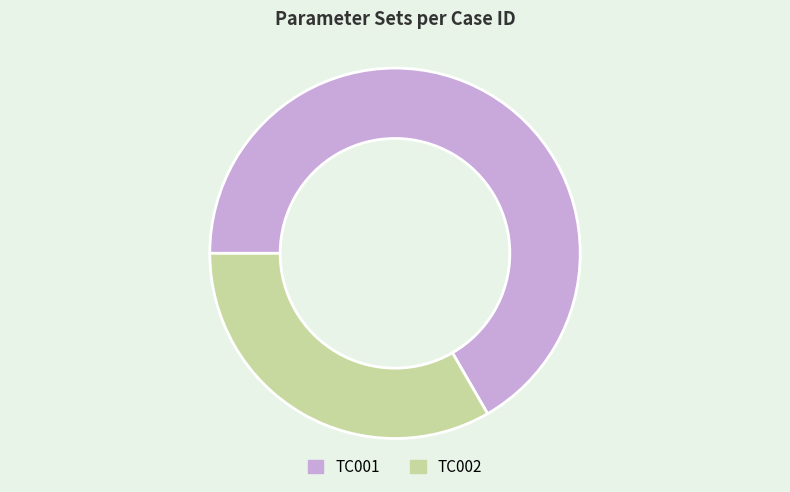

Do TC002 and TC001 together represent more than half of the pie?

Yes